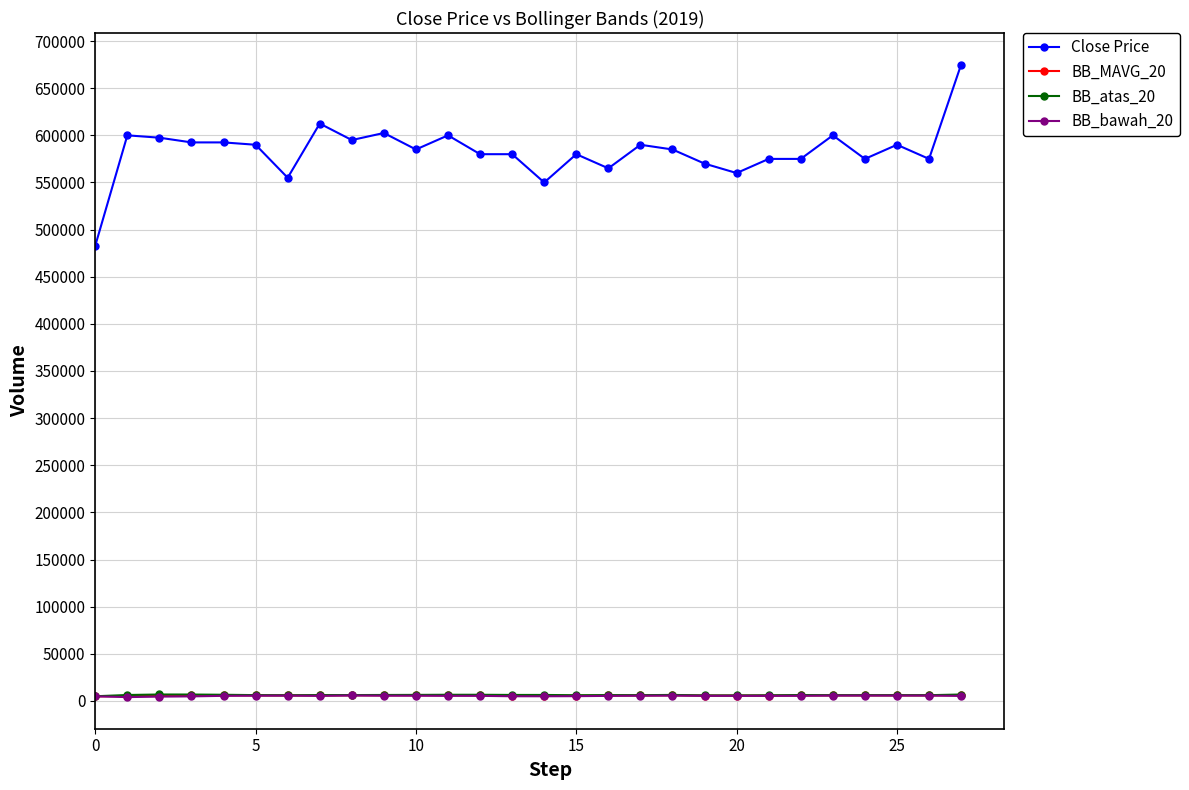

What is the value of the Close Price point at the 8th from the left?

612500.0